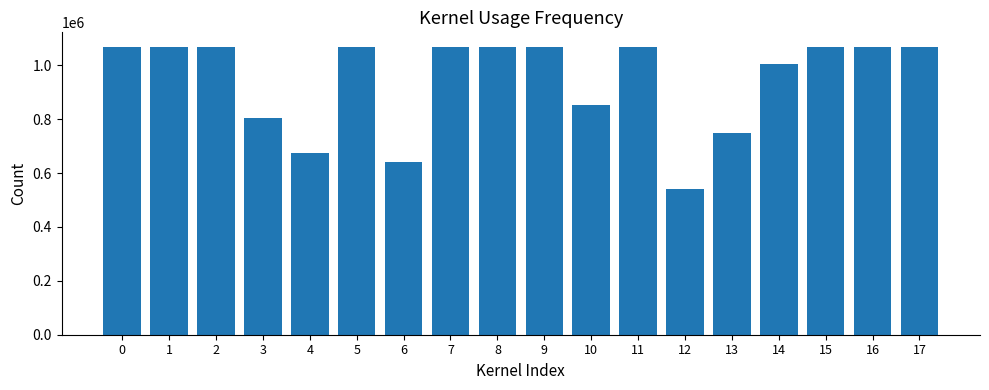

Read the value at 14.

1004987